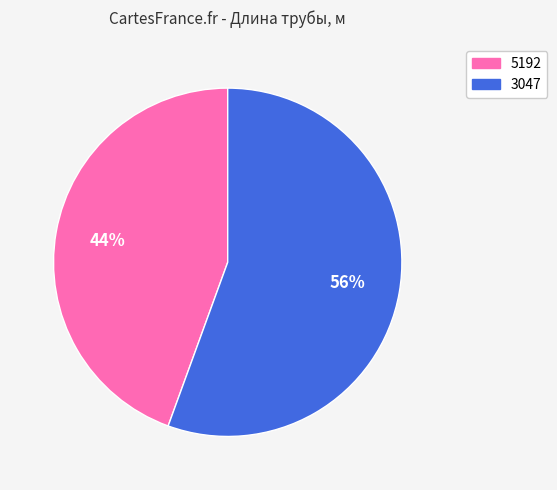

Between 3047 and 5192, which is larger?

3047